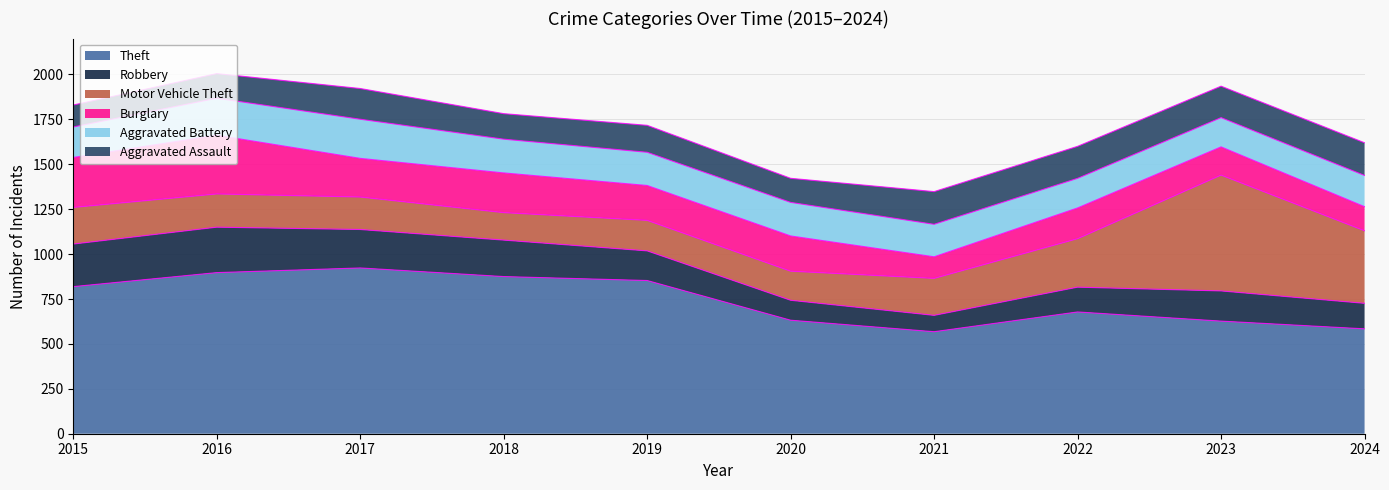

Reading left to right, extract all data points from this chart.

Theft: 819	897	923	875	853	632	568	678	627	584
Robbery: 237	253	214	203	165	111	91	138	168	142
Motor Vehicle Theft: 204	185	181	153	170	162	206	270	645	404
Burglary: 278	327	215	221	194	196	120	171	157	134
Aggravated Battery: 170	206	218	188	185	187	181	165	163	174
Aggravated Assault: 122	137	171	142	150	134	182	178	175	182